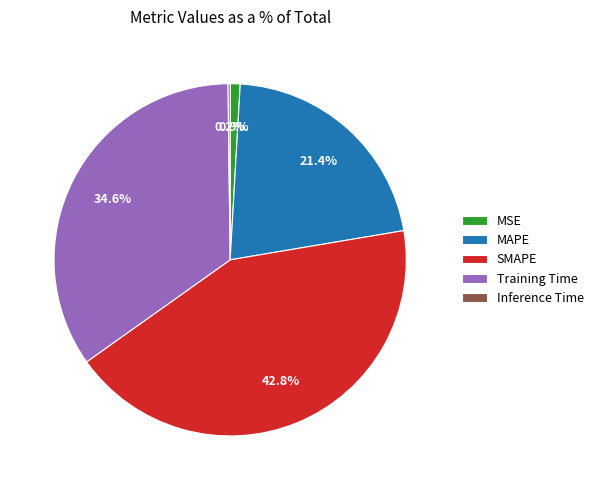

Is there a majority slice in this chart?

No